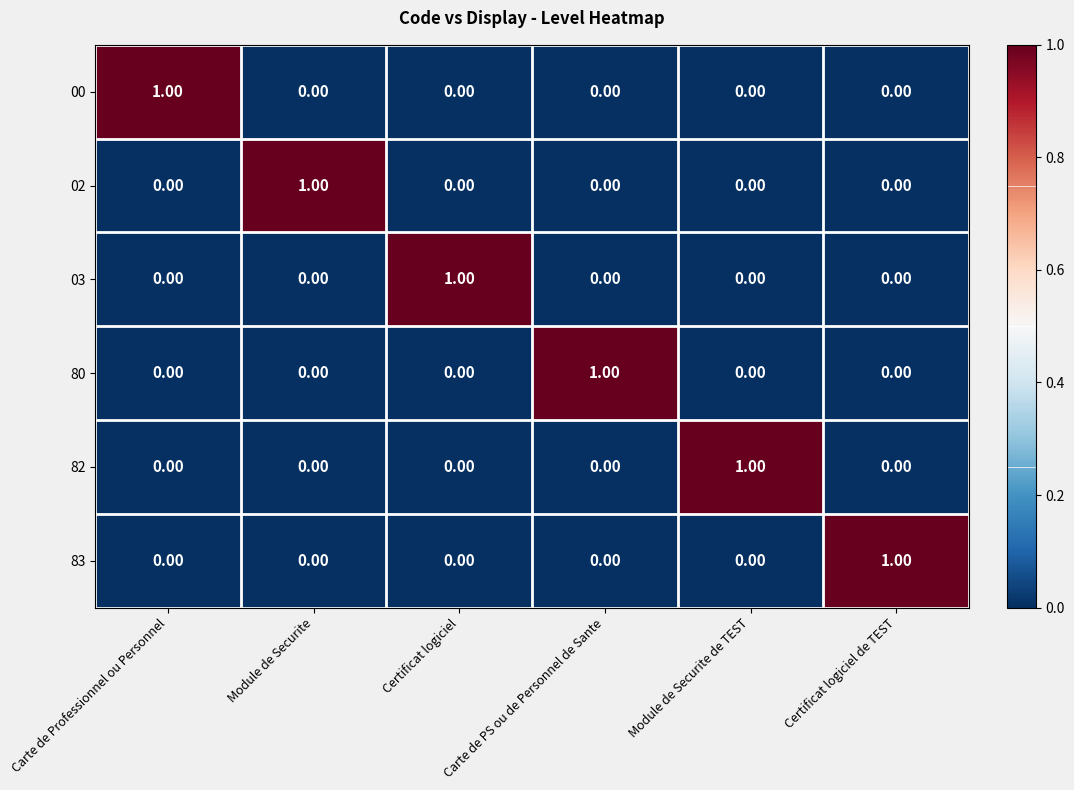

At how many categories does at least one series exceed 0?

6